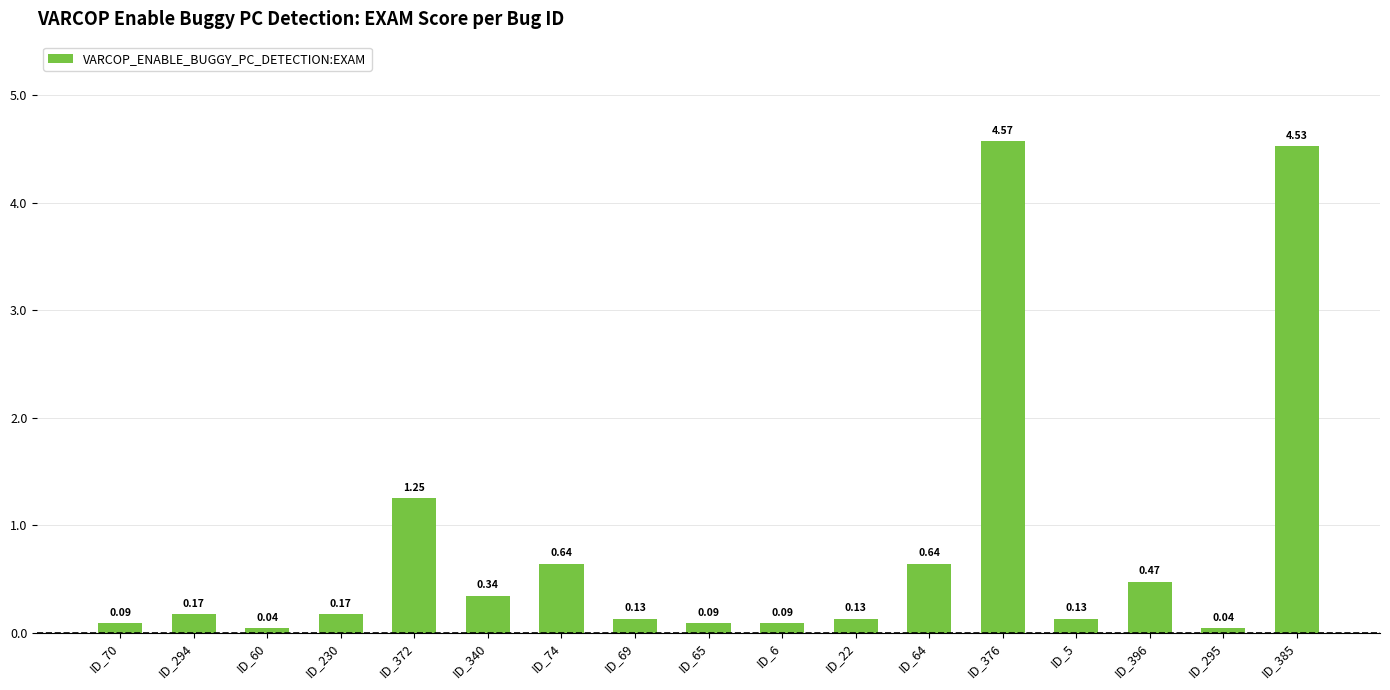

What is the change in value from ID_60 to ID_5?

+0.1